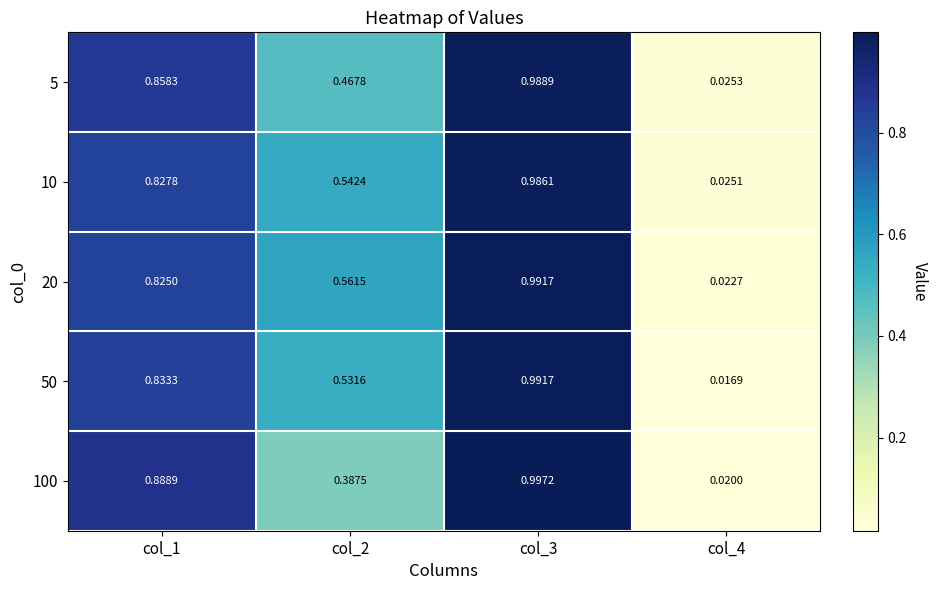

Is the value of 5 at col_4 greater than the value of 50 at col_3?

No